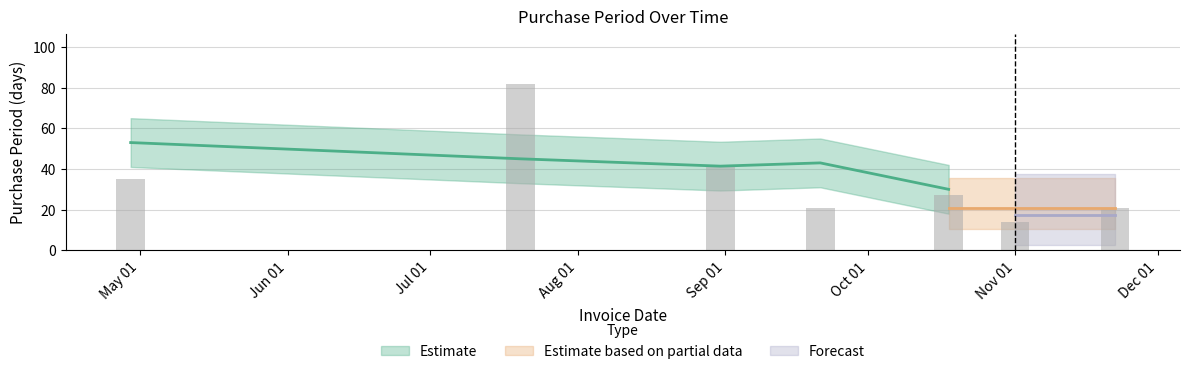

Does the chart contain any negative values?

No